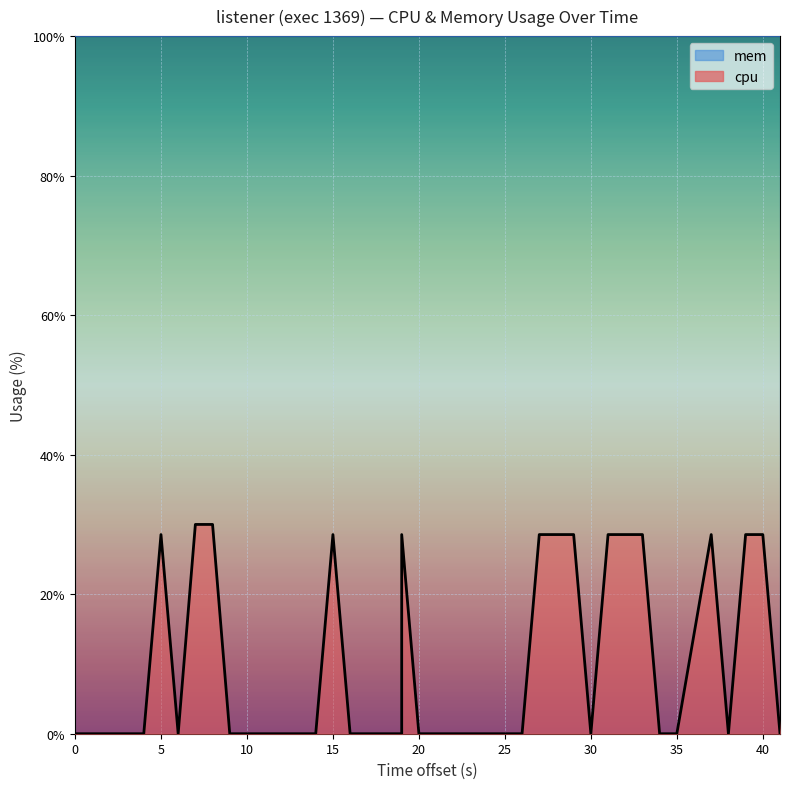

Reading right to left, transcribe all the data shown in this chart.

0.0	28.5	28.5	0.0	28.5	0.0	0.0	28.5	28.5	28.5	0.0	28.5	28.5	28.5	0.0	0.0	0.0	0.0	0.0	0.0	28.5	0.0	0.0	0.0	0.0	28.5	0.0	0.0	0.0	0.0	0.0	30.0	30.0	0.0	28.5	0.0	0.0	0.0	0.0	0.0